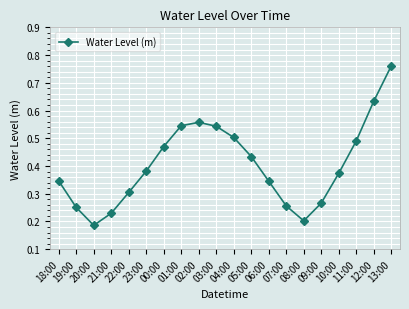

Count the values in the range 0 to 1.

20